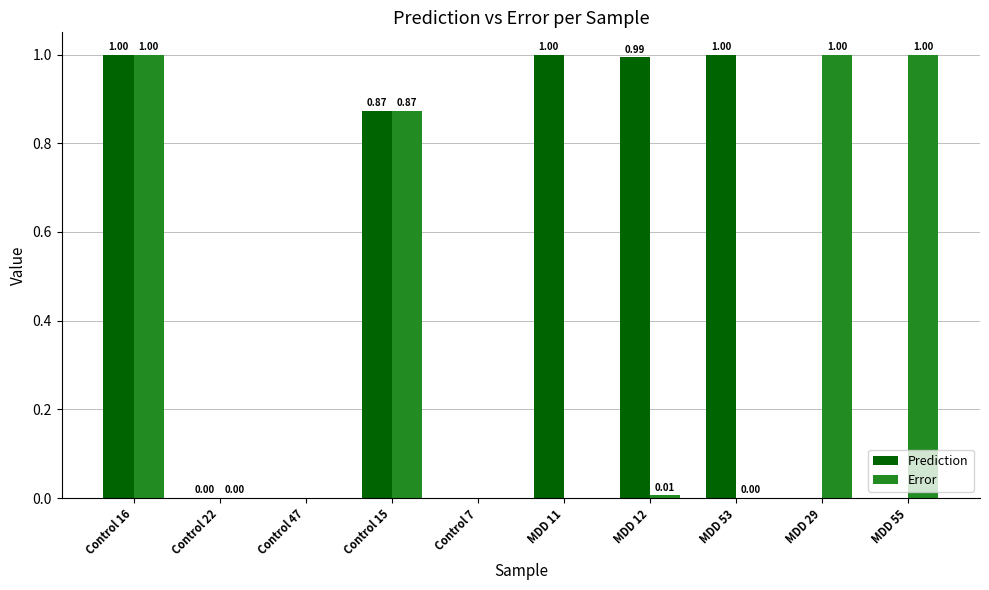

What is the sum of all Error values?

3.9